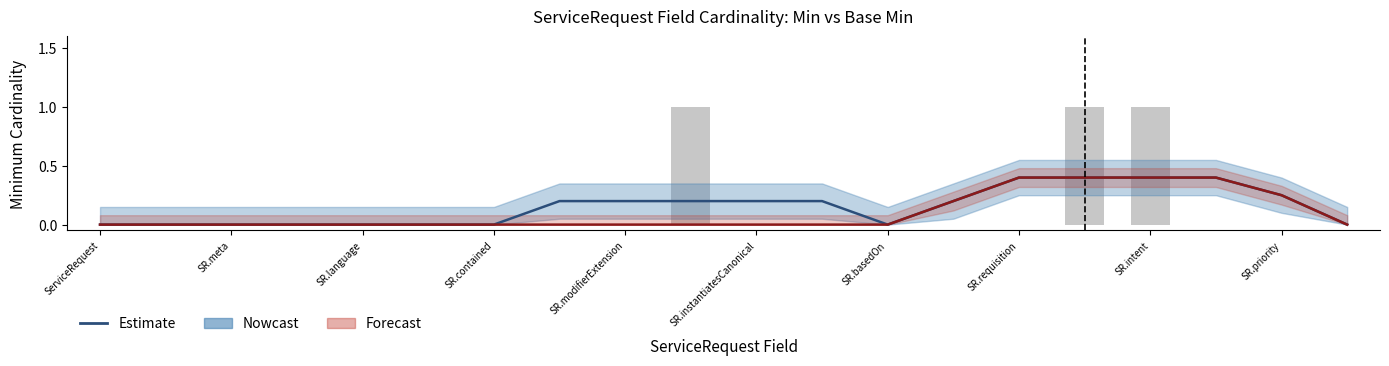

How many data points does each series have?

20